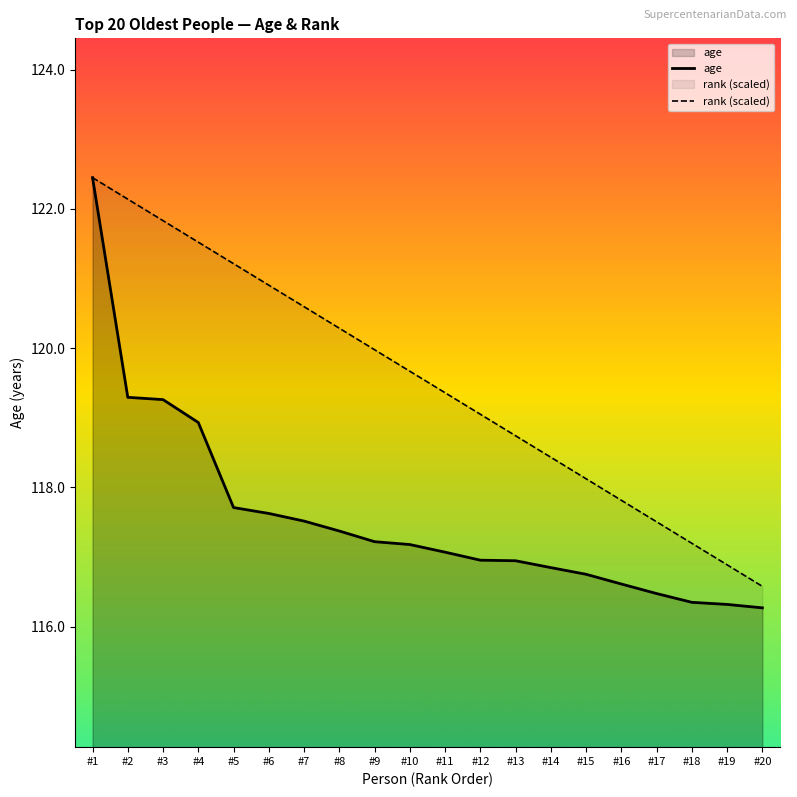

The value of rank (scaled) at #6 is 56.1. True or false?

False